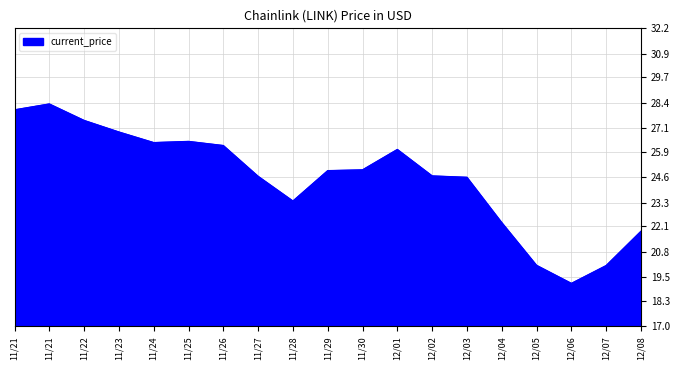

True or false: there are more than 1 points higher than both neighbors.

True